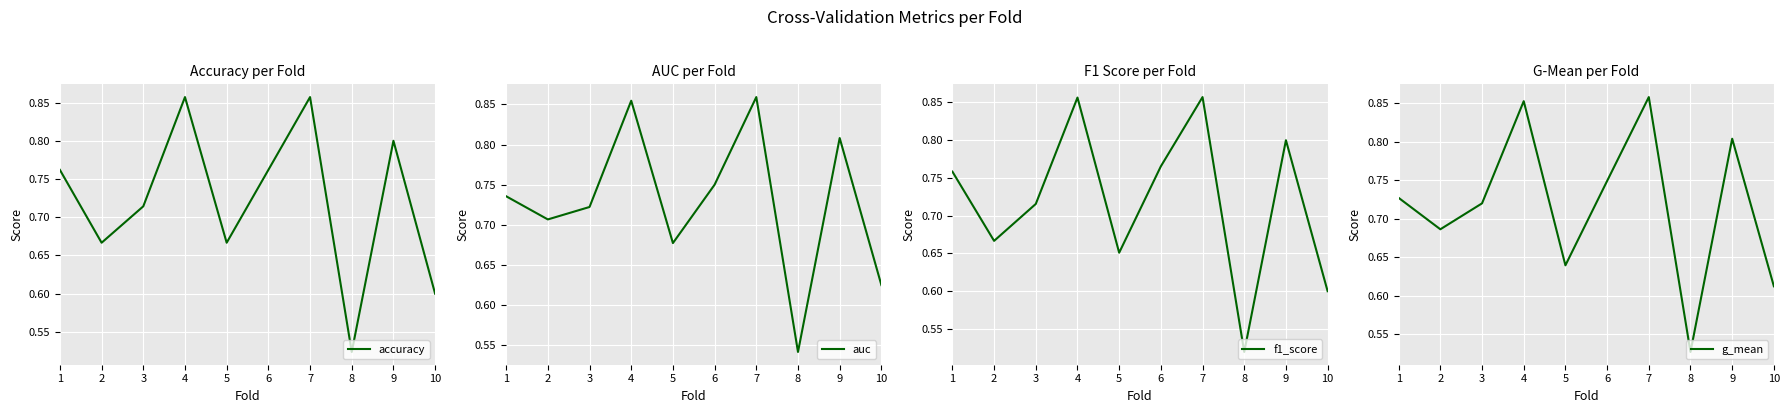

The value of accuracy at 2 is 1.1. True or false?

False